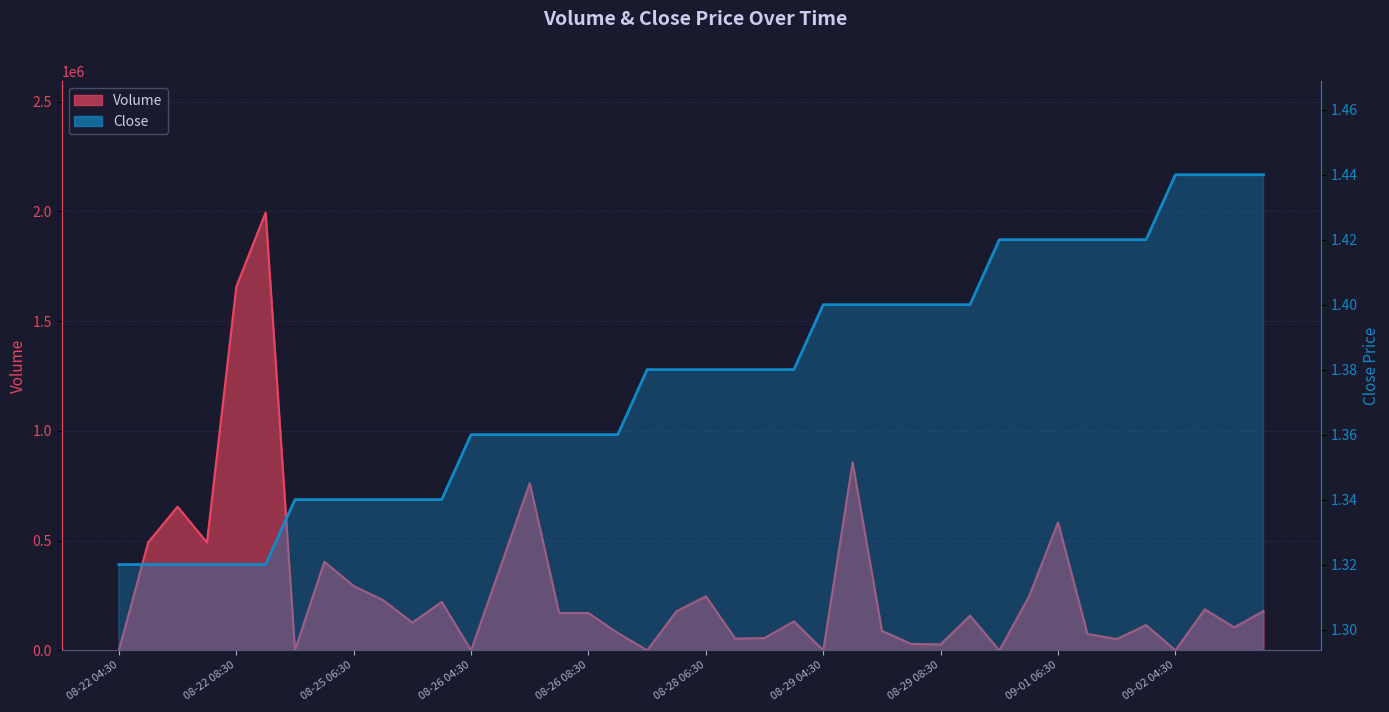

Which category has the lowest value in the Close series?

08-22 04:30